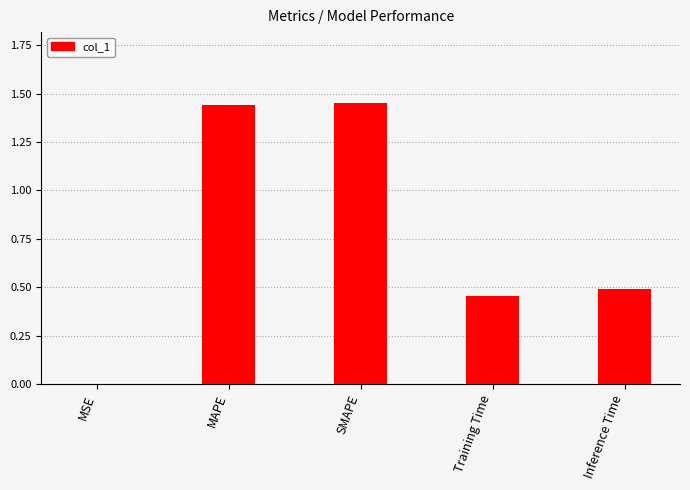

What is the sum of the values at SMAPE and Training Time?

1.9